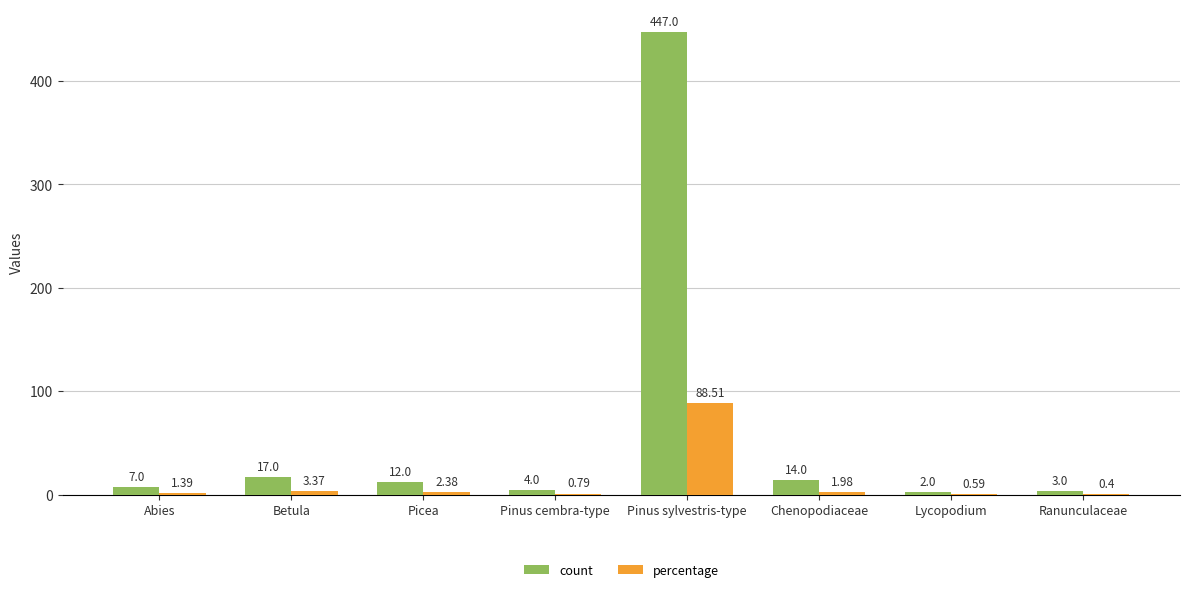

What is the total value across all series at Picea?

14.4